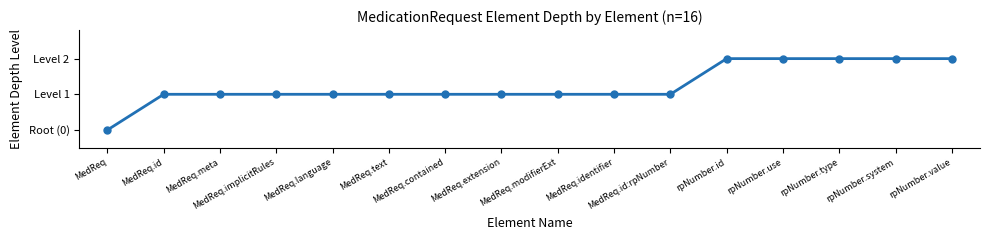

Is this an area chart (filled region under the line)?

No